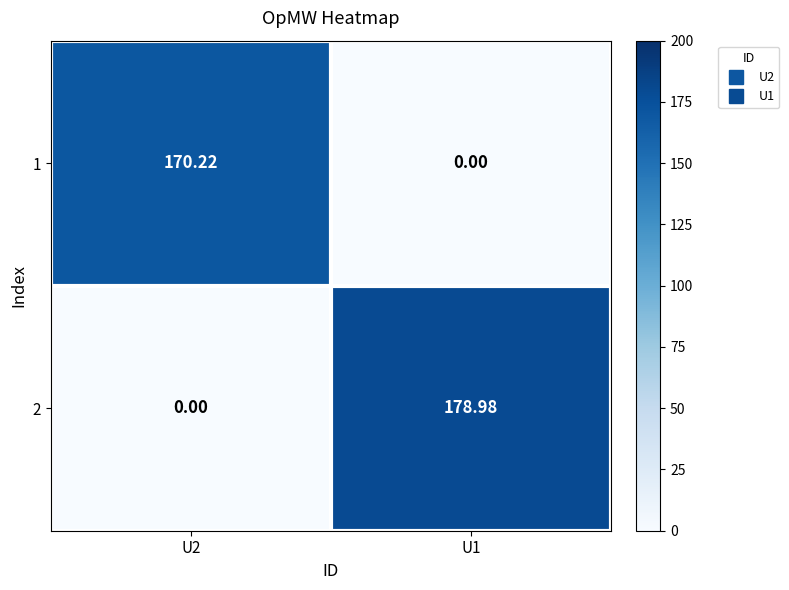

Is the value of 2 at U1 greater than the value of 1 at U2?

Yes